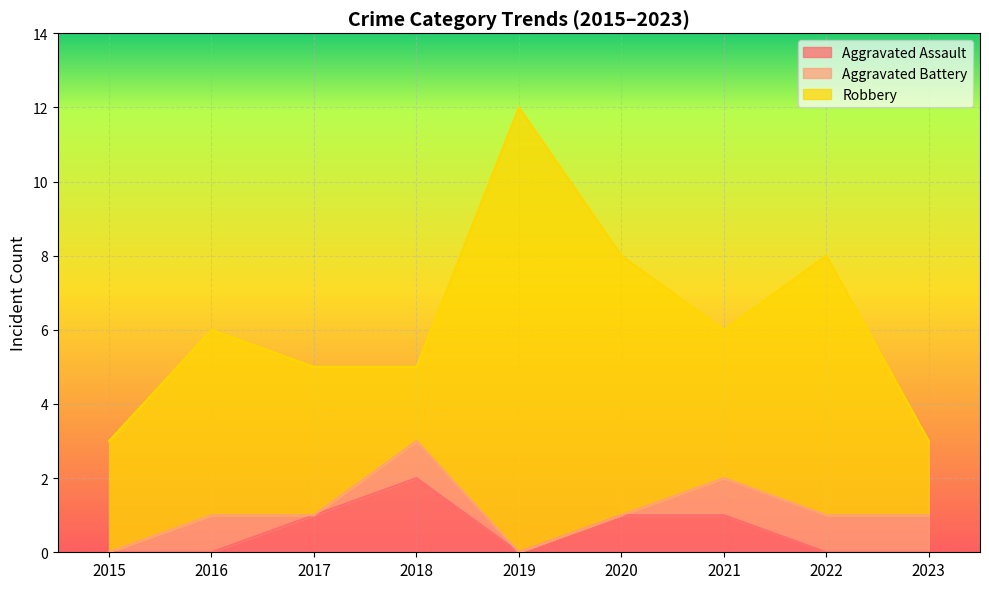

What is the maximum value shown in the chart?

12